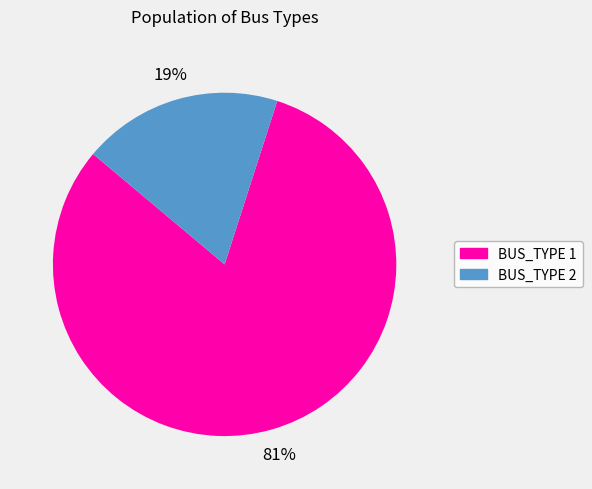

Which category has the biggest portion of the pie?

BUS_TYPE 1